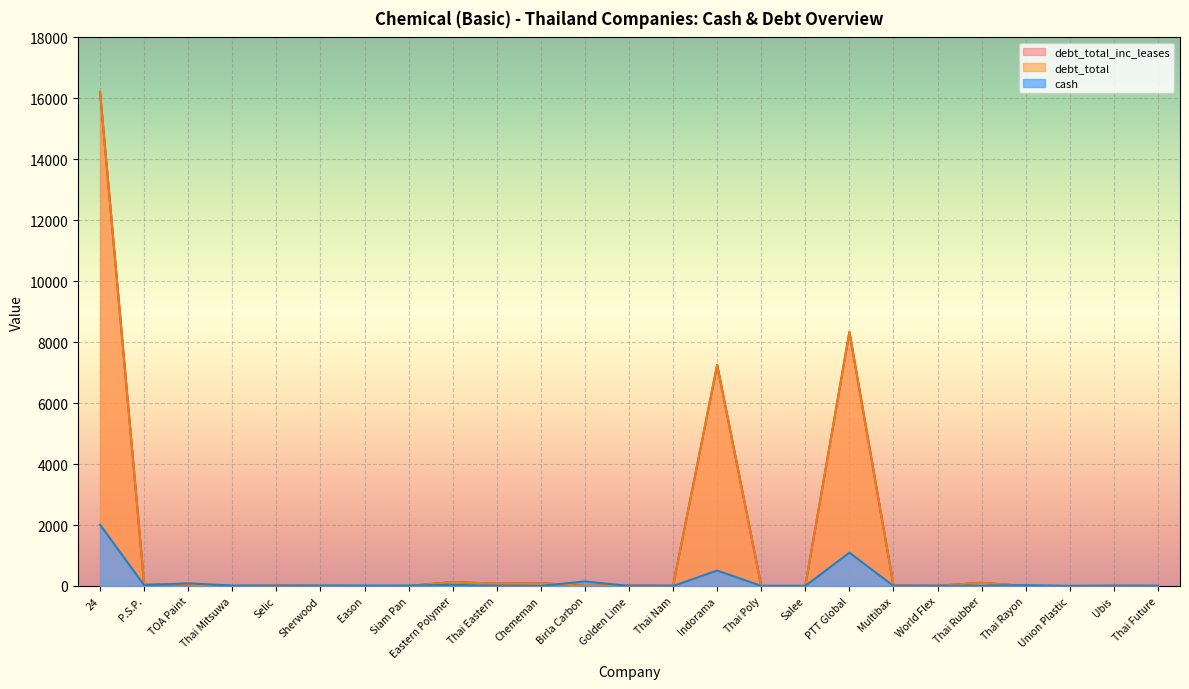

Reading left to right, what are all the values shown in this chart?

cash: 24=2010.7	P.S.P.=24.5	TOA Paint=87.9	Thai Mitsuwa=13.1	Selic=3.4	Sherwood=9.2	Eason=13.0	Siam Pan=9.8	Eastern Polymer=39.7	Thai Eastern=2.1	Chememan=2.7	Birla Carbon=149.4	Golden Lime=0.7	Thai Nam=0.4	Indorama=507.6	Thai Poly=3.4	Salee=1.7	PTT Global=1094.8	Multibax=1.4	World Flex=3.3	Thai Rubber=7.8	Thai Rayon=25.9	Union Plastic=1.4	Ubis=5.3	Thai Future=2.3
debt_total: 24=16200.8	P.S.P.=64.2	TOA Paint=41.9	Thai Mitsuwa=0.0	Selic=24.0	Sherwood=6.5	Eason=0.7	Siam Pan=1.8	Eastern Polymer=128.9	Thai Eastern=76.2	Chememan=94.2	Birla Carbon=0.2	Golden Lime=23.8	Thai Nam=9.0	Indorama=7251.8	Thai Poly=0.3	Salee=1.1	PTT Global=8332.7	Multibax=16.8	World Flex=8.4	Thai Rubber=104.8	Thai Rayon=0.1	Union Plastic=0.1	Ubis=7.6	Thai Future=5.7
debt_total_inc_leases: 24=16207.9	P.S.P.=64.2	TOA Paint=42.5	Thai Mitsuwa=0.1	Selic=24.0	Sherwood=6.8	Eason=0.9	Siam Pan=1.8	Eastern Polymer=130.0	Thai Eastern=76.2	Chememan=94.9	Birla Carbon=0.3	Golden Lime=23.9	Thai Nam=9.1	Indorama=7251.8	Thai Poly=0.3	Salee=1.2	PTT Global=8336.6	Multibax=16.8	World Flex=8.4	Thai Rubber=104.8	Thai Rayon=0.1	Union Plastic=0.1	Ubis=7.6	Thai Future=5.7